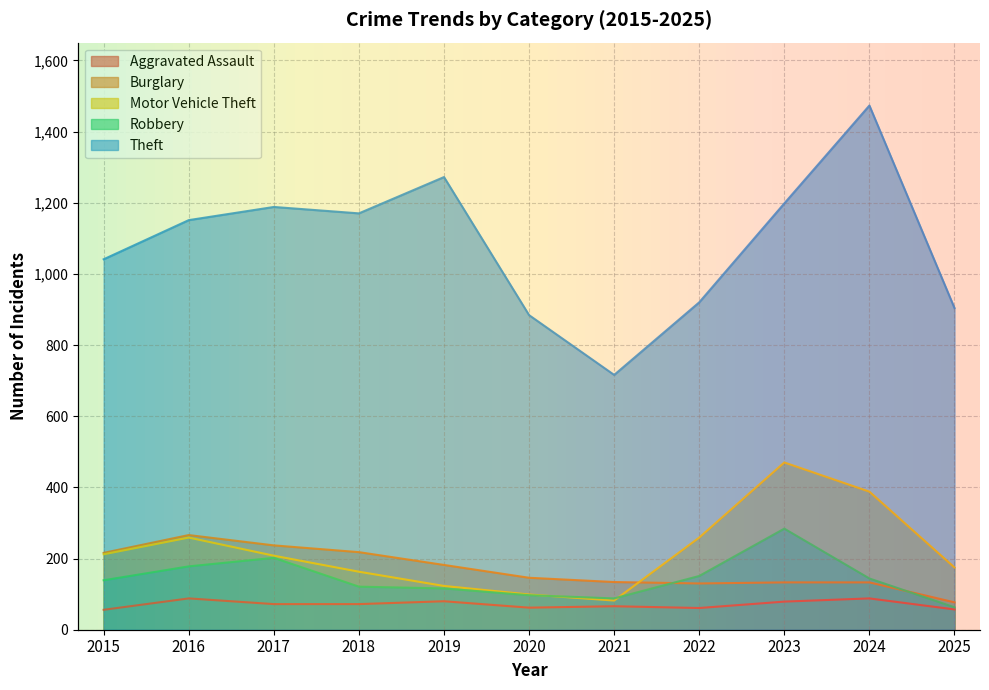

How many values in the Motor Vehicle Theft series are below 208?

5